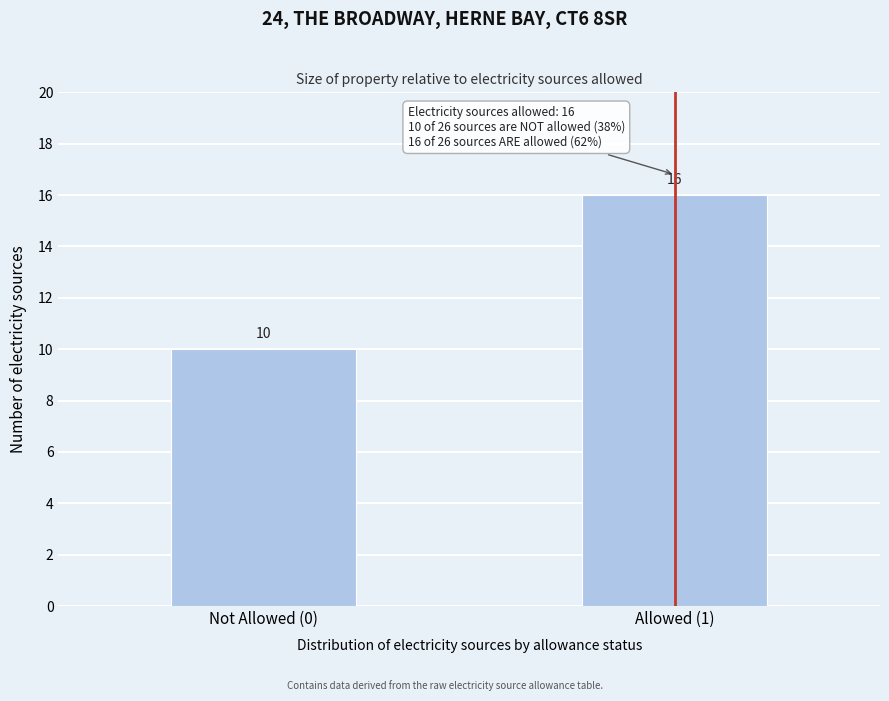

Reading left to right, what are all the values shown in this chart?

Not Allowed (0)=10	Allowed (1)=16